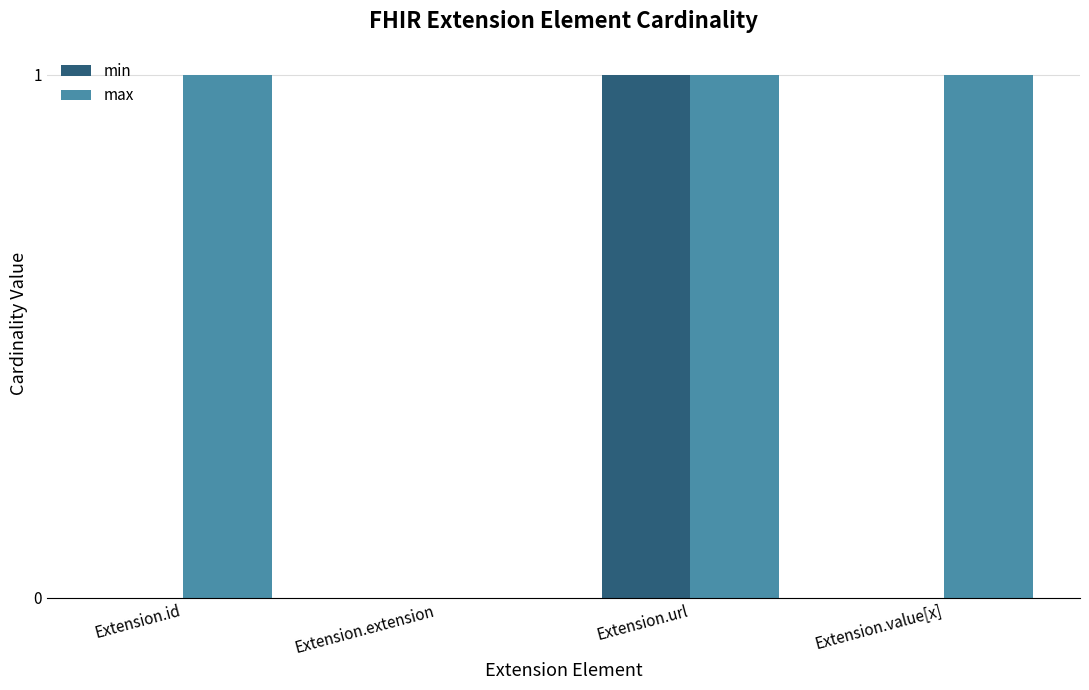

Are the bars grouped side by side (vs. stacked)?

Yes